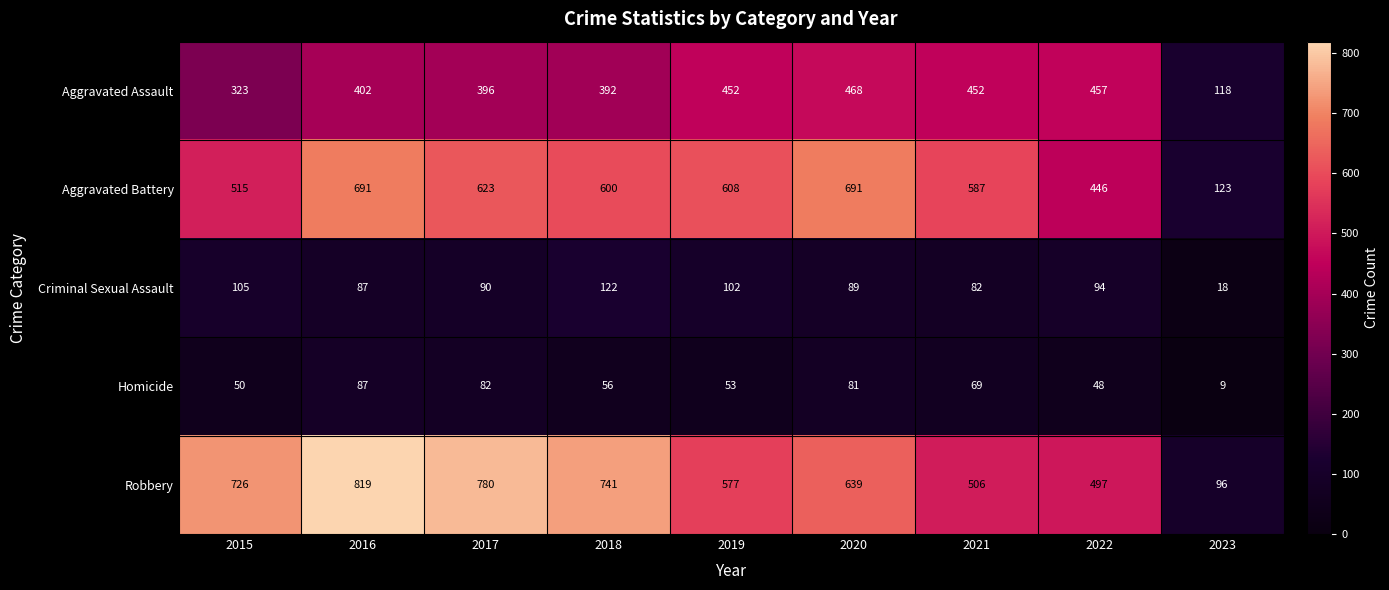

How many values in the Homicide series are below 56?

4